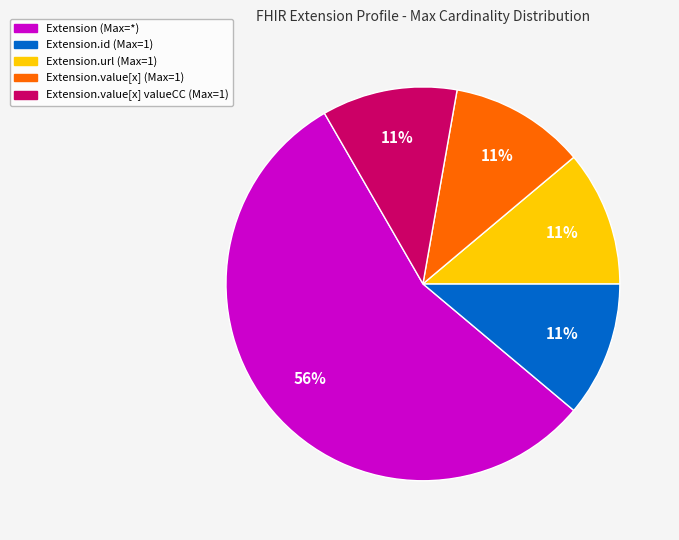

Is there any slice that represents more than half of the pie?

Yes